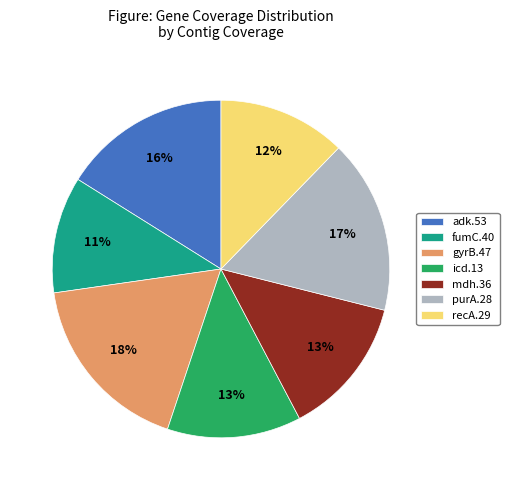

Combined, do adk.53 and fumC.40 account for over 50%?

No